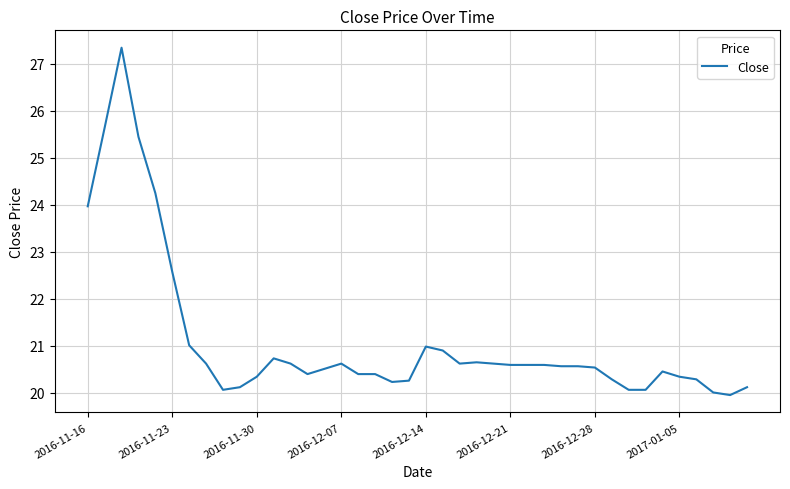

What is the greatest value displayed?

27.3